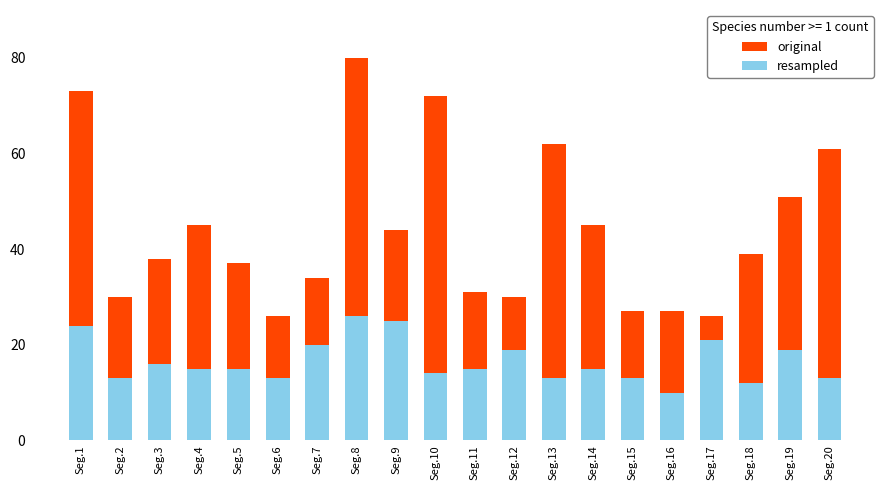

At which category is the sum across all series the highest?

Seg.8